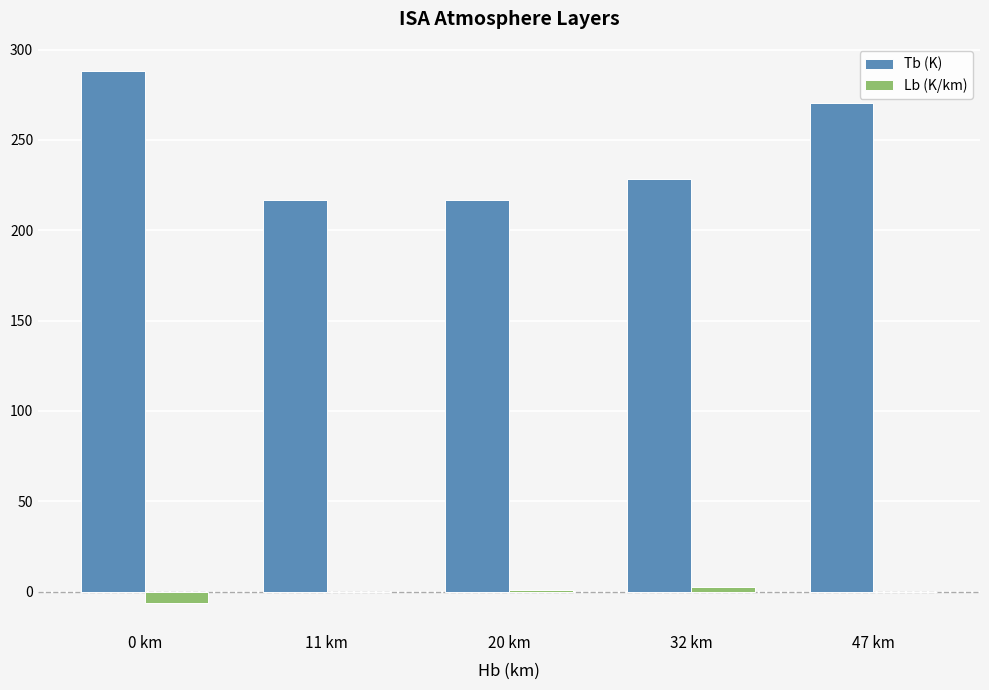

Which category has the highest value in the Tb (K) series?

0 km